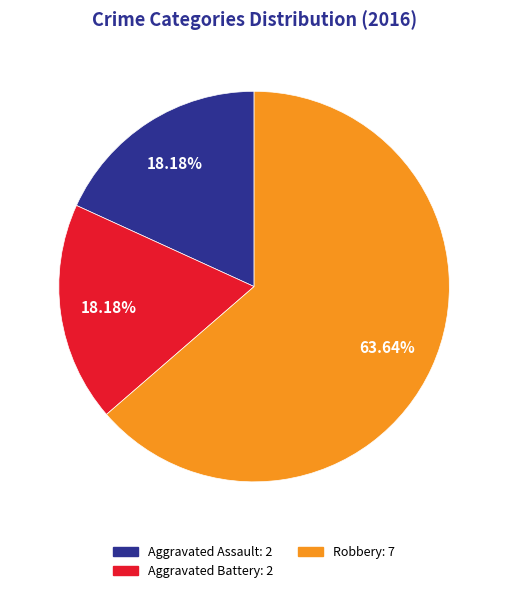

To the nearest percent, what percentage of the pie is Robbery?

64%